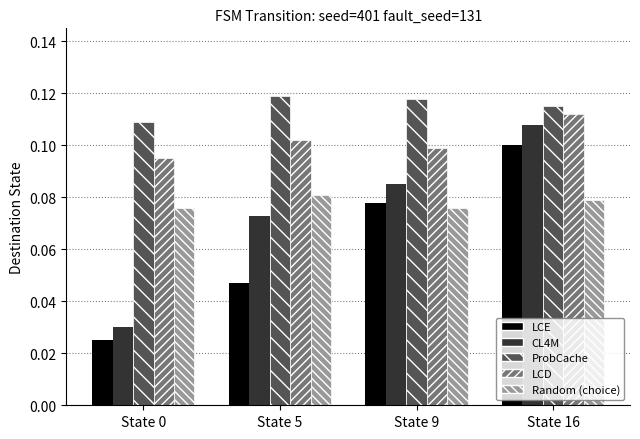

What are all the series names shown in the legend?

LCE, CL4M, ProbCache, LCD, Random (choice)